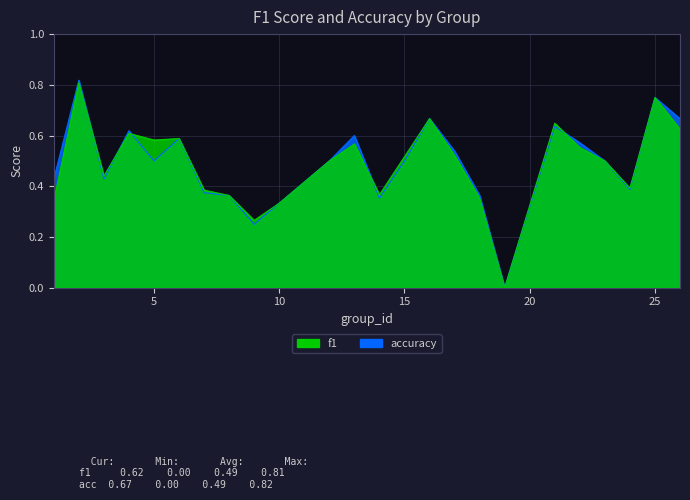

What is the total value across all series at 2?

1.6